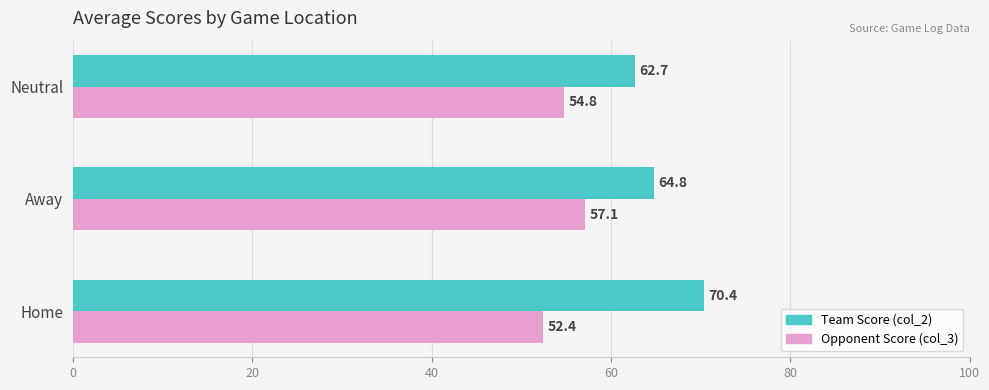

What is the maximum value shown in the chart?

70.4